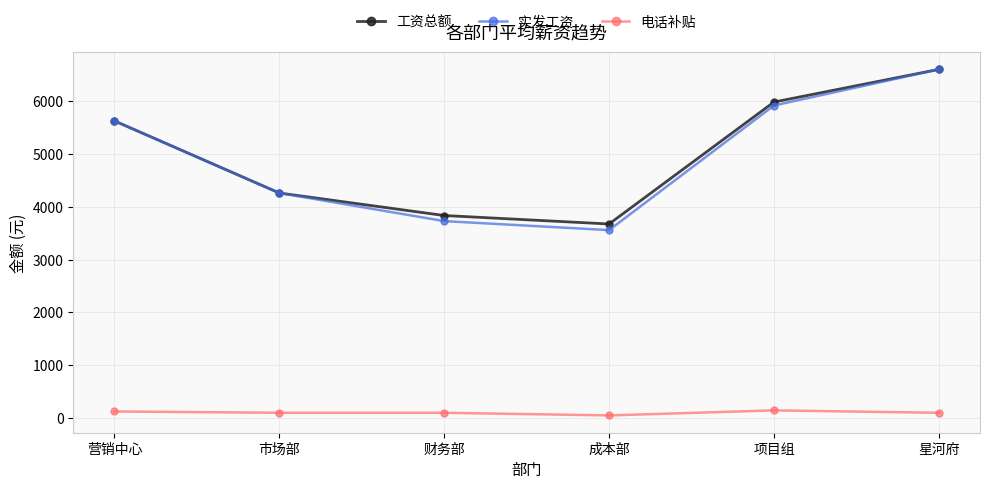

What is the sum of the 工资总额 values at 财务部 and 项目组?

9815.8